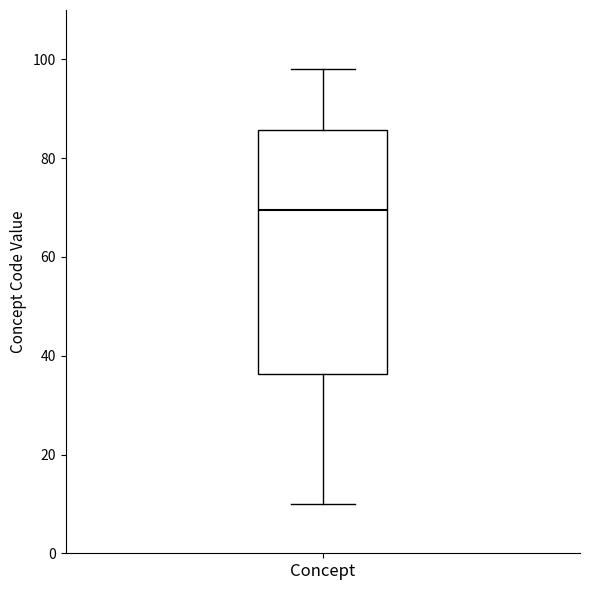

Read this box plot against the y-axis: the position of the median line, the range covered by the box, and the ends of both whiskers. The values are not printed on the chart, so give them approximately, as read against the axis.

median 70, box 36 to 86, whiskers 10 to 98